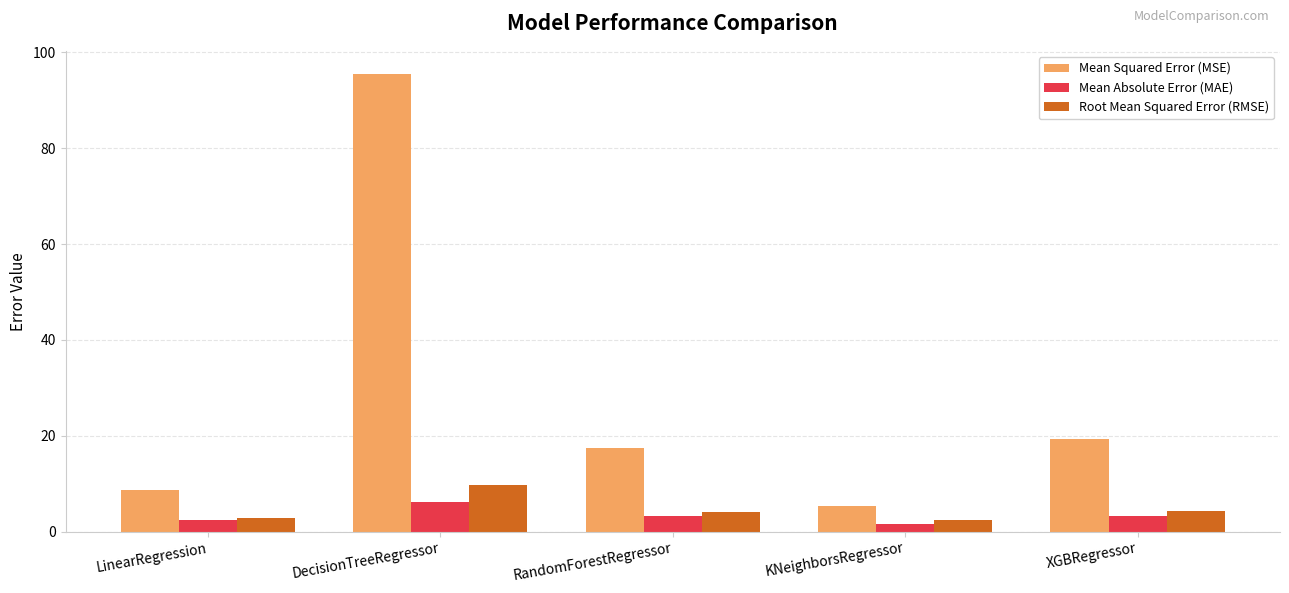

How many series are shown in this chart?

3